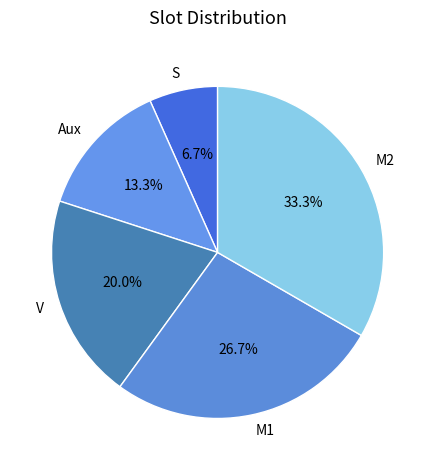

Combined, do V and Aux account for over 50%?

No